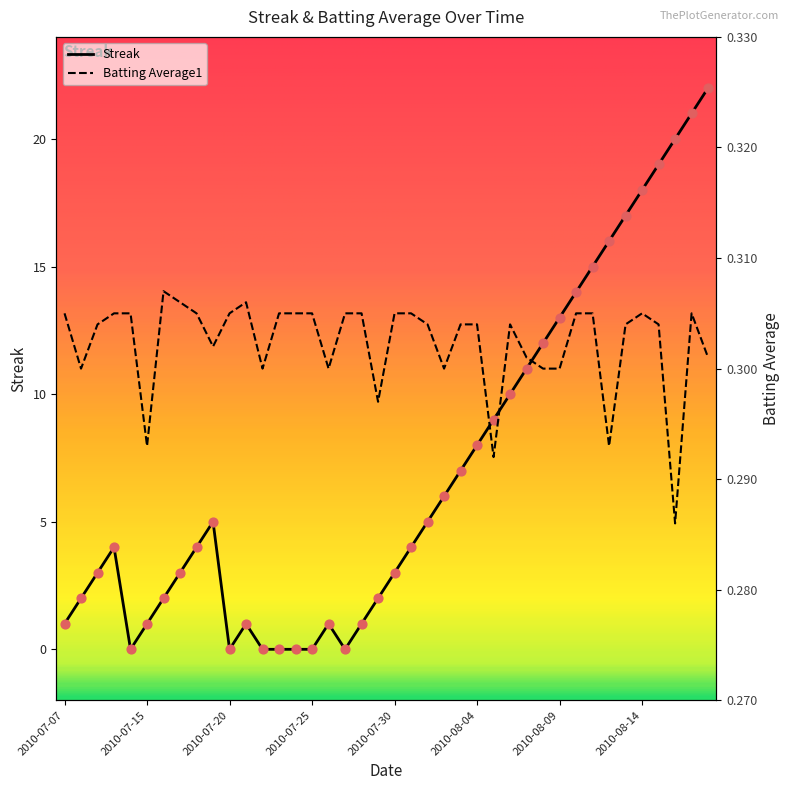

Is the value of Streak at 2010-08-13 greater than the value of Batting Average1 at 2010-08-09?

Yes